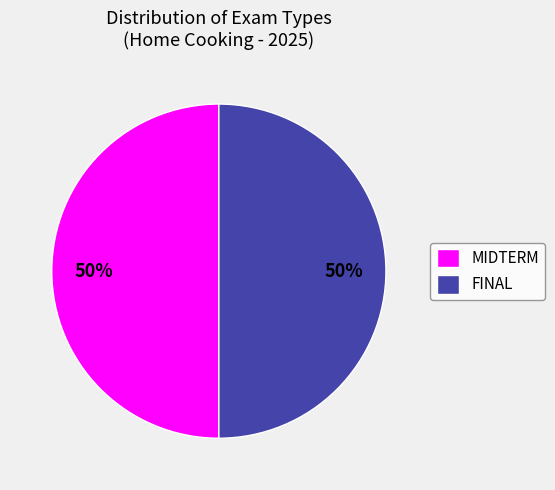

To the nearest percent, what portion does MIDTERM represent?

50%